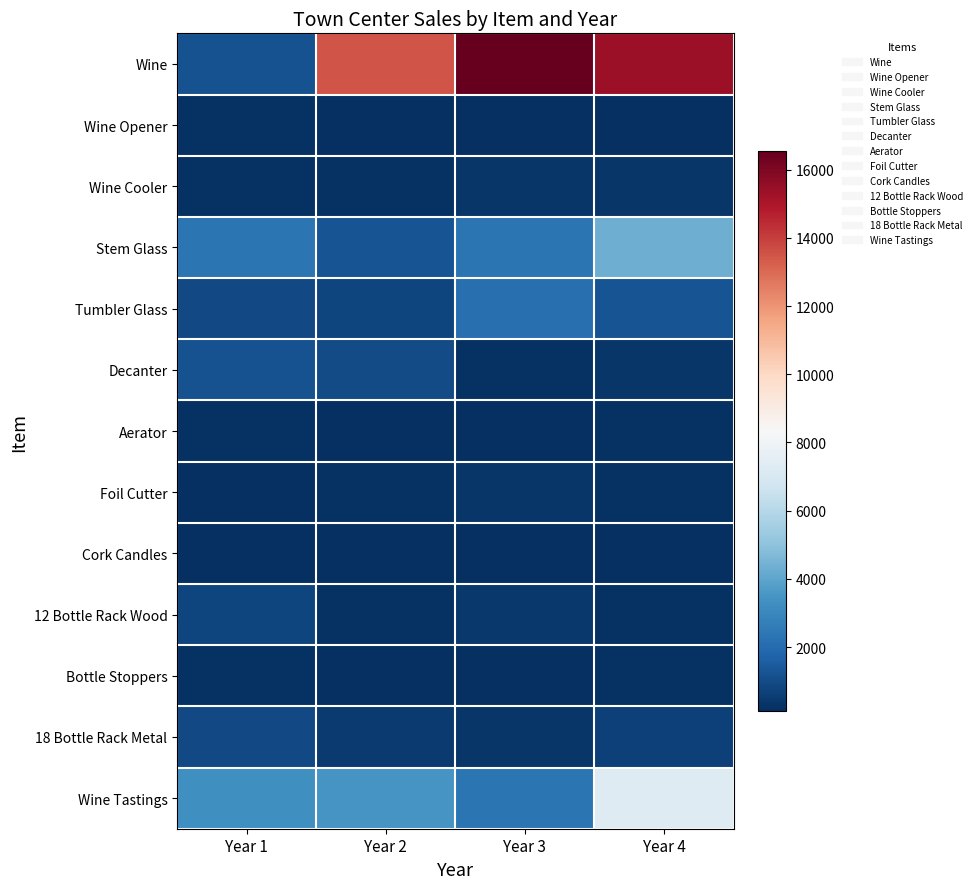

Which series changed the most between Year 1 and Year 3?

Wine